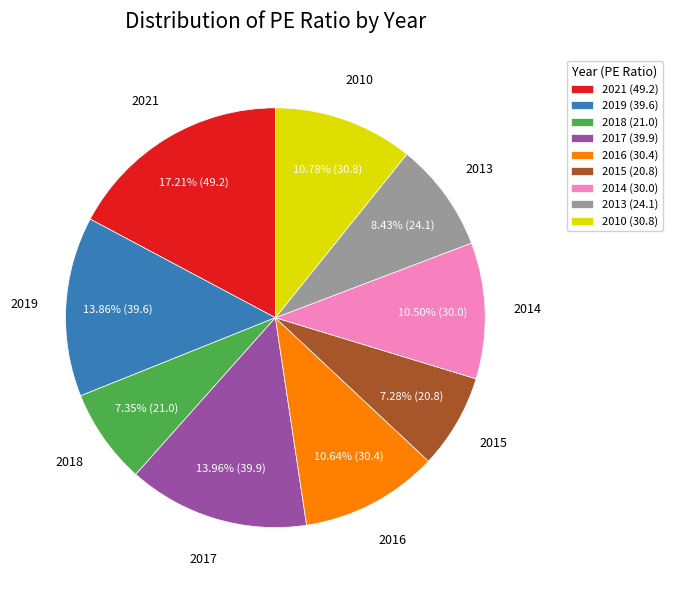

To the nearest percent, what is the average slice percentage?

11%